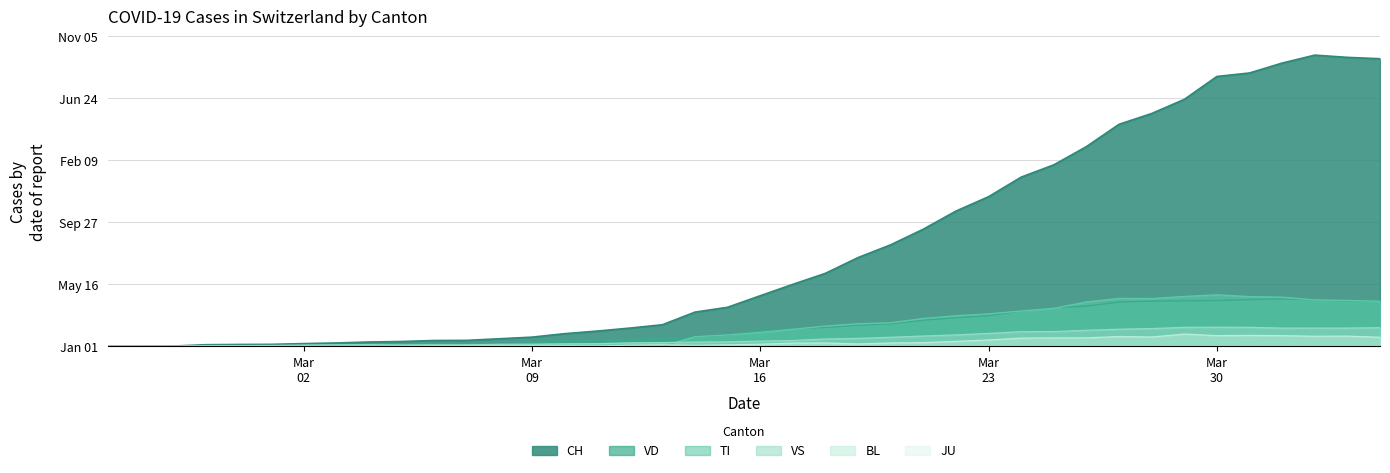

In CH, how many points are higher than both neighbors (excluding endpoints)?

1